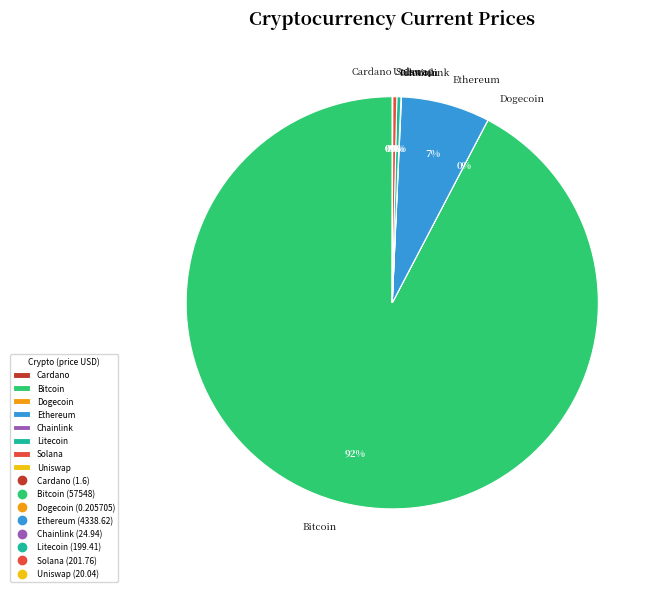

True or false: Litecoin accounts for 0% of the total.

True